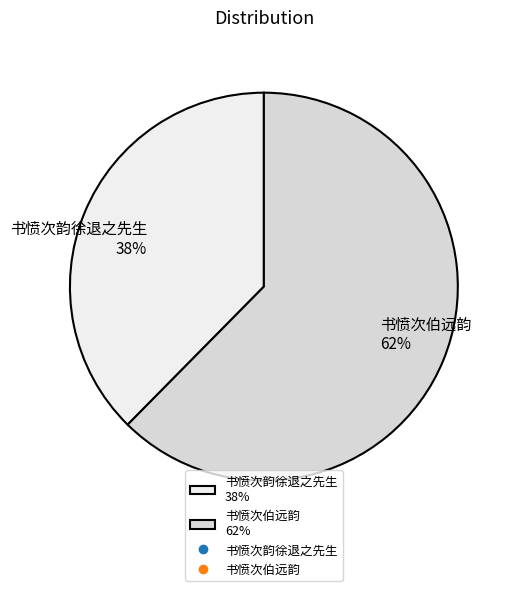

True or false: 书愤次伯远韵 accounts for 73% of the total.

False